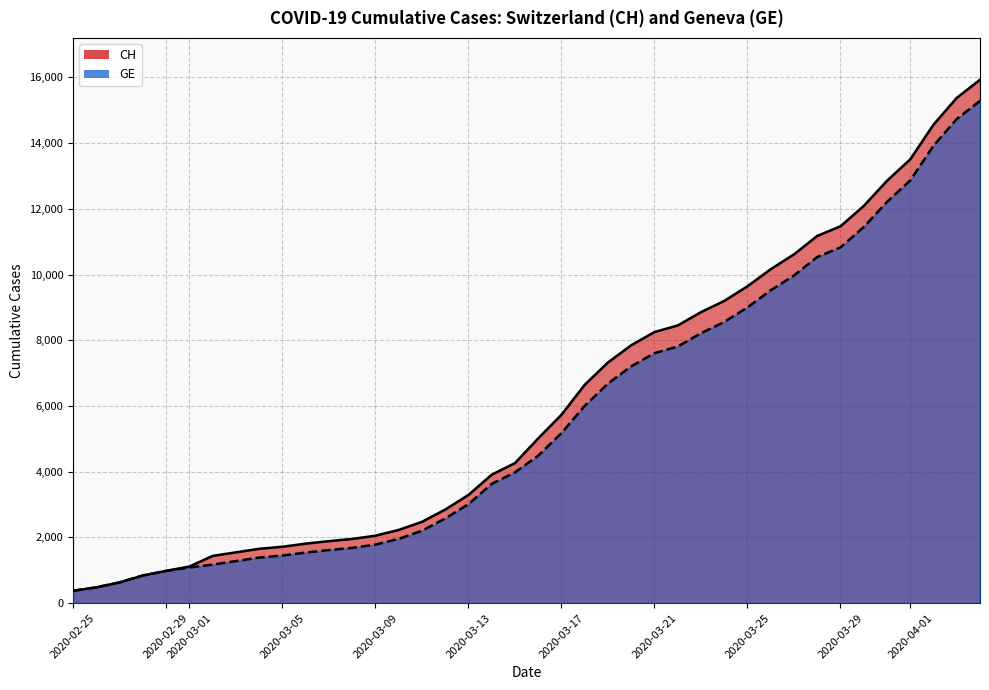

True or false: CH and GE intersect in this chart.

False